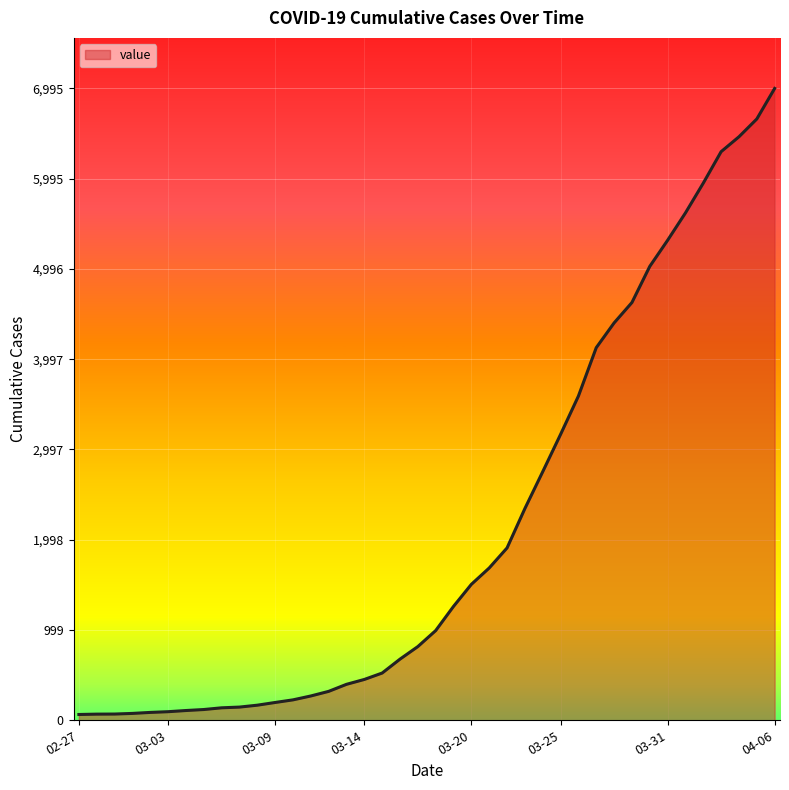

What is the difference between the maximum and minimum values?

6931